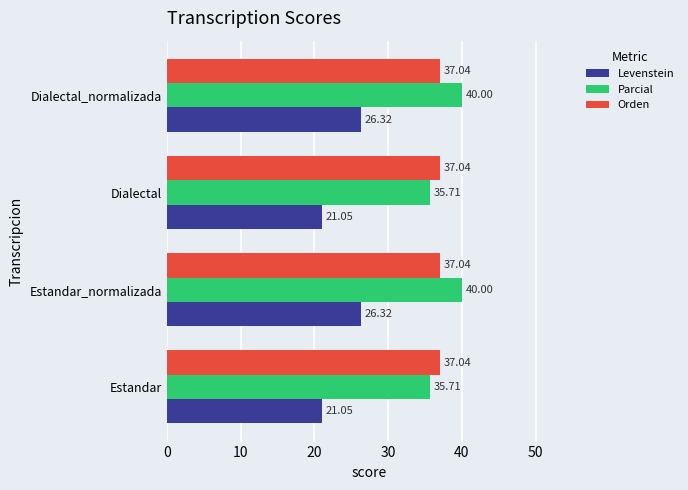

What are all the series names shown in the legend?

Levenstein, Parcial, Orden